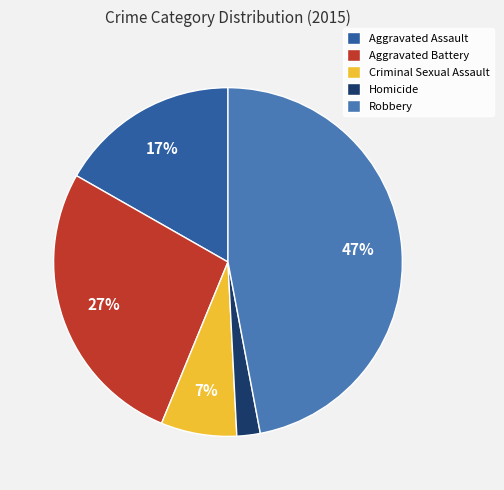

Is the sum of Aggravated Assault and Robbery greater than half?

Yes